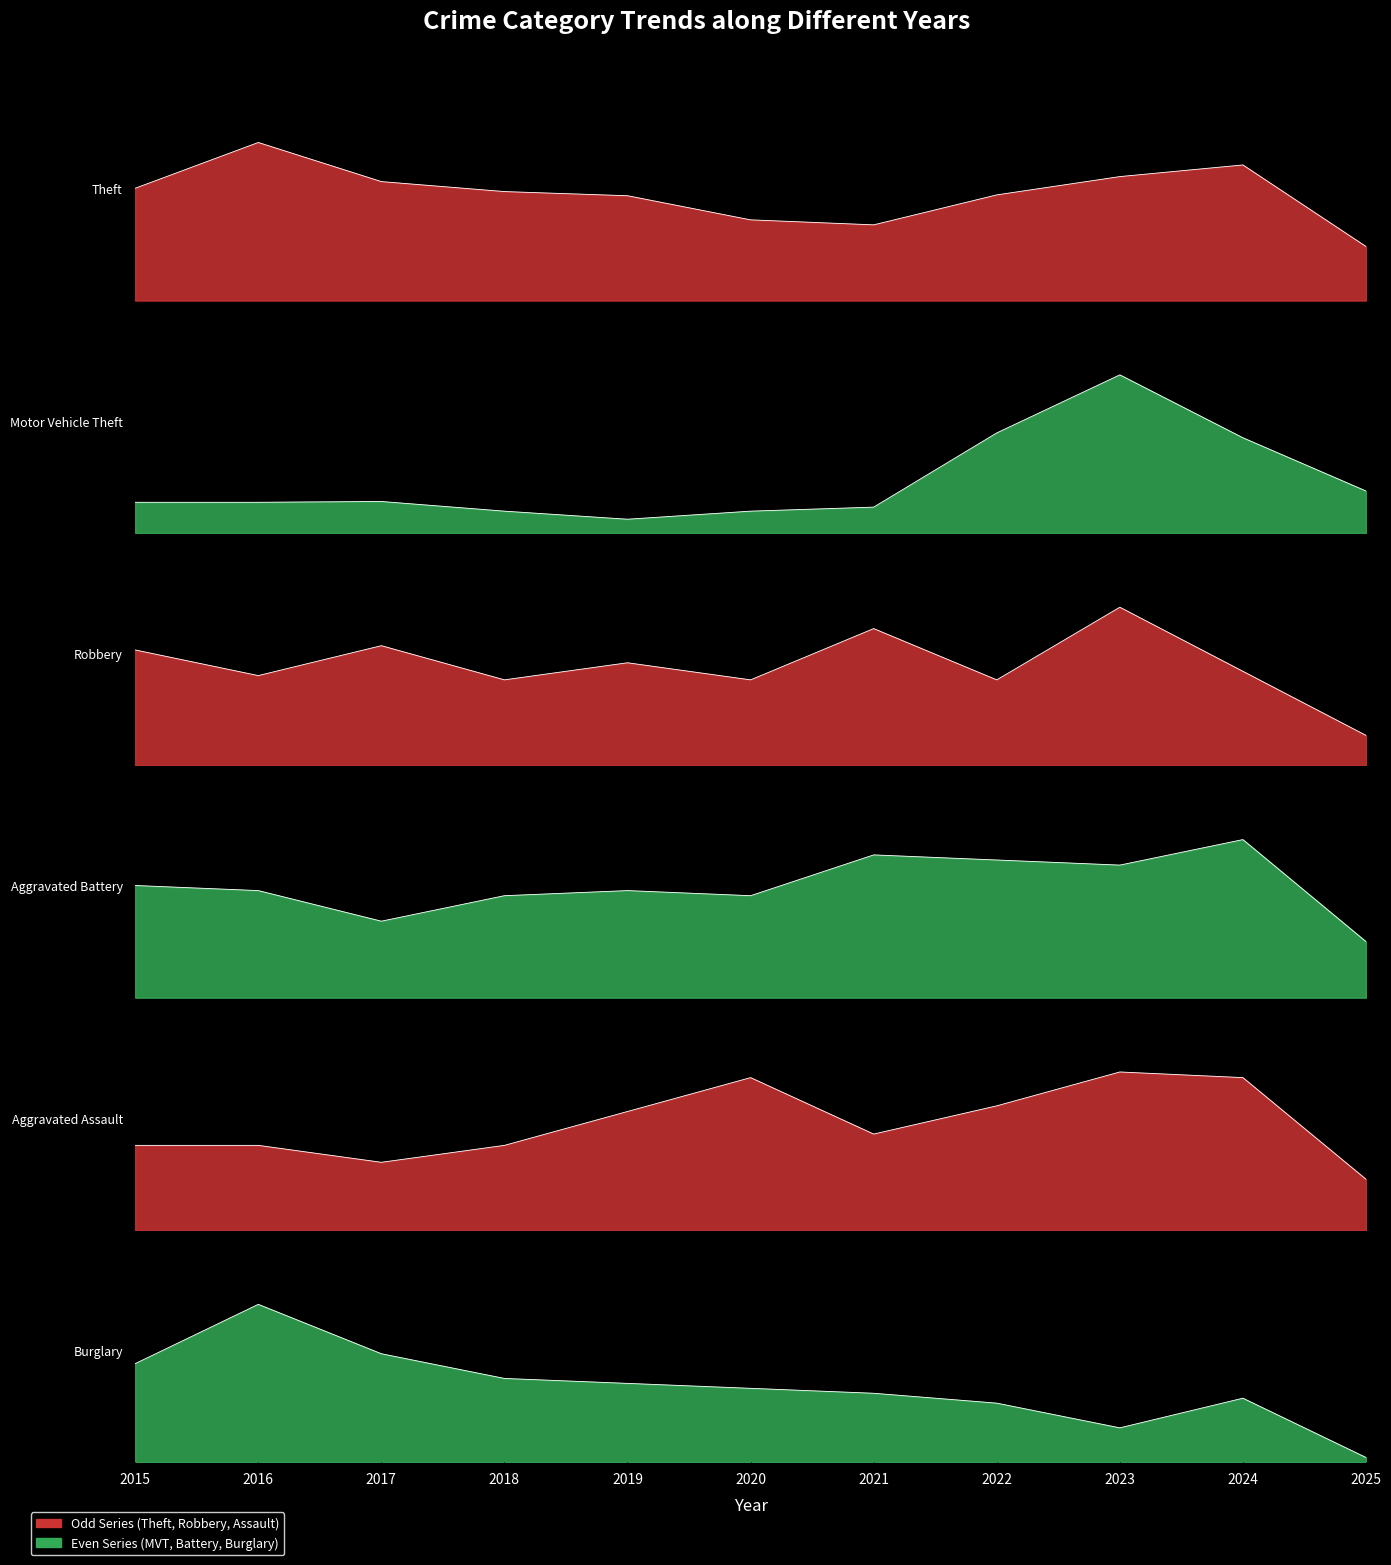

Reading left to right, transcribe all the data shown in this chart.

Theft: 2015=135	2016=190	2017=143	2018=131	2019=126	2020=97	2021=91	2022=127	2023=149	2024=163	2025=65
Motor Vehicle Theft: 2015=38	2016=38	2017=39	2018=27	2019=17	2020=27	2021=32	2022=124	2023=196	2024=118	2025=52
Robbery: 2015=27	2016=21	2017=28	2018=20	2019=24	2020=20	2021=32	2022=20	2023=37	2024=22	2025=7
Aggravated Battery: 2015=22	2016=21	2017=15	2018=20	2019=21	2020=20	2021=28	2022=27	2023=26	2024=31	2025=11
Aggravated Assault: 2015=15	2016=15	2017=12	2018=15	2019=21	2020=27	2021=17	2022=22	2023=28	2024=27	2025=9
Burglary: 2015=20	2016=32	2017=22	2018=17	2019=16	2020=15	2021=14	2022=12	2023=7	2024=13	2025=1